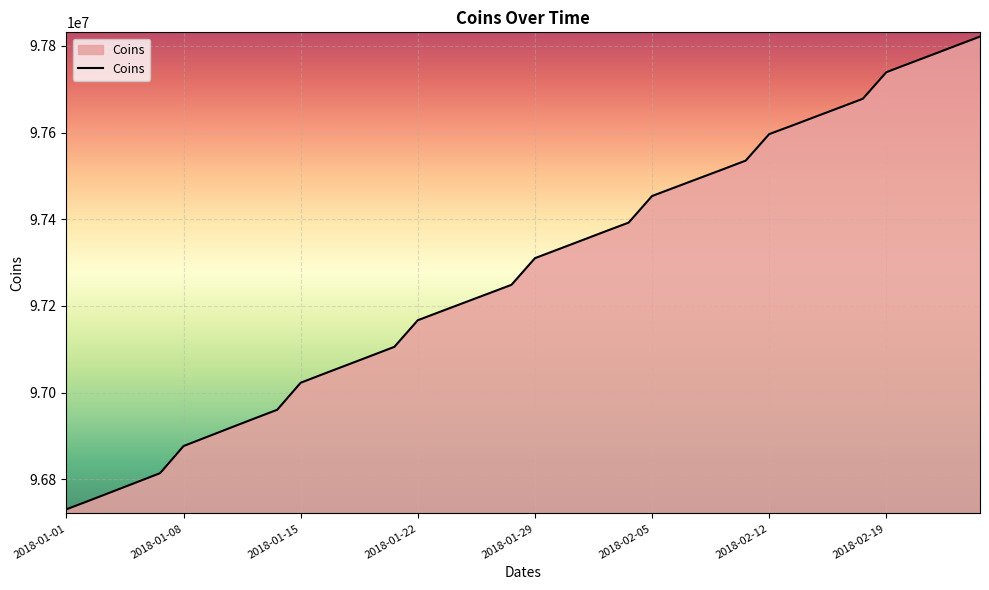

What is the greatest value displayed?

97821310.3